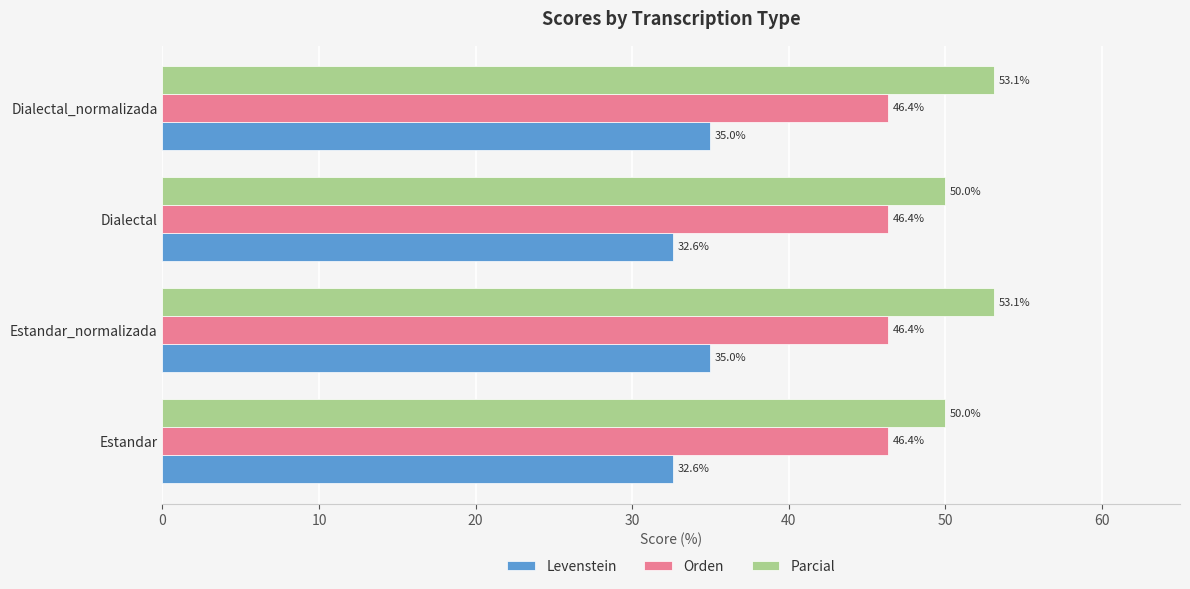

What value does the Levenstein series have at Estandar?

32.6